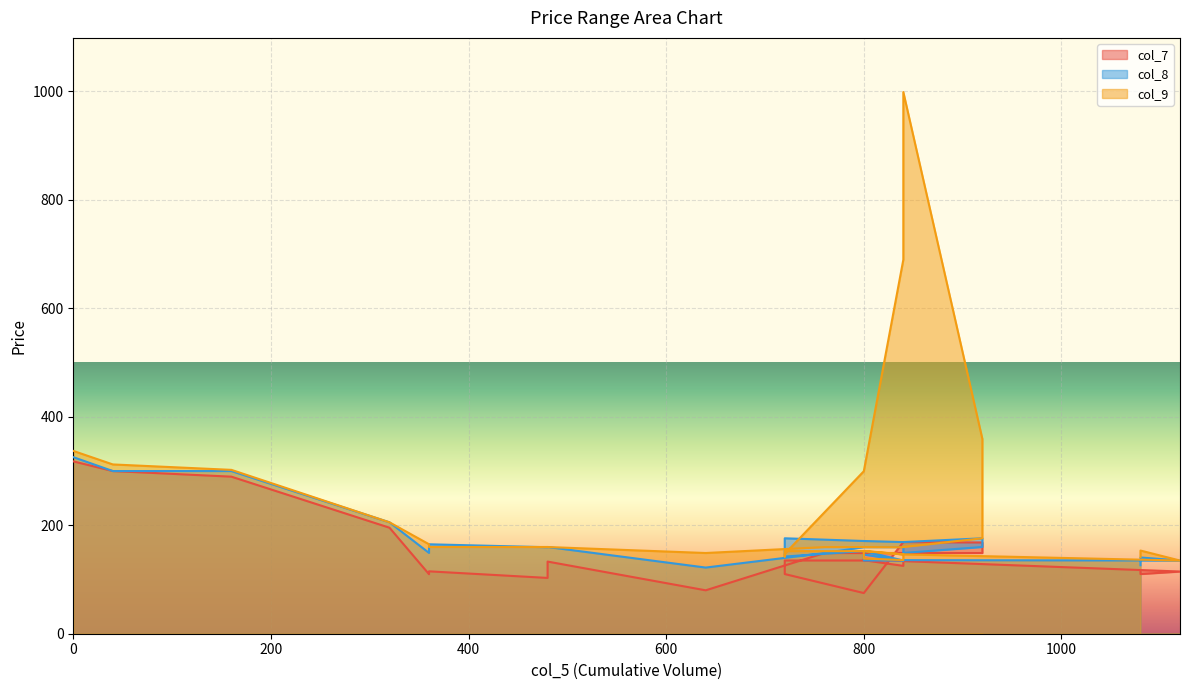

Which series ends up on top after the final intersection of col_8 and col_9?

col_9